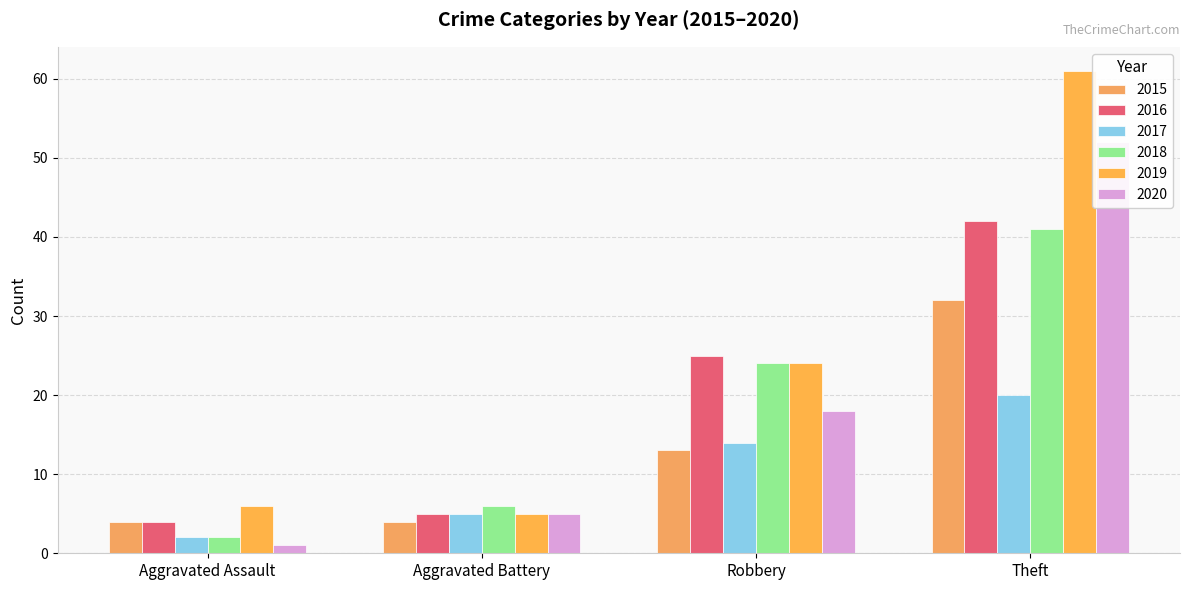

Which series has the largest total across all categories?

2019